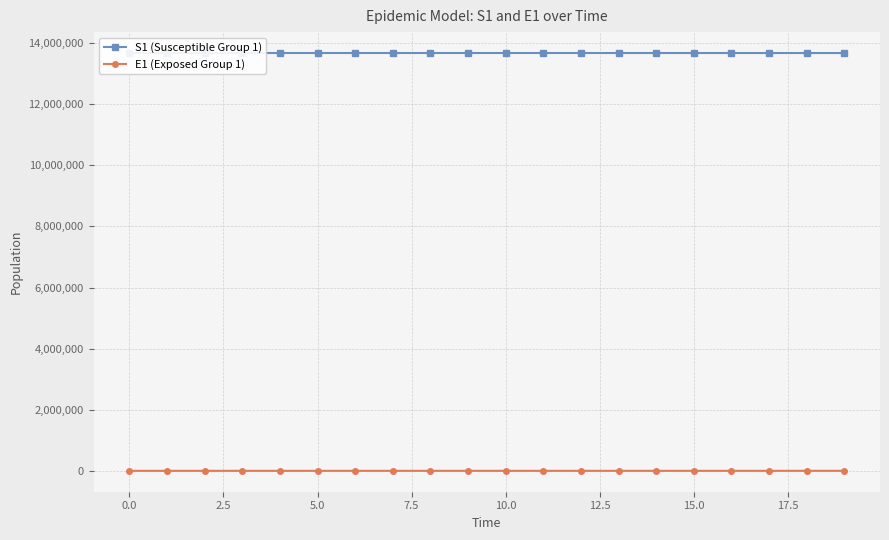

What is the difference between the S1 (Susceptible Group 1) values at 16 and 11?

325.3